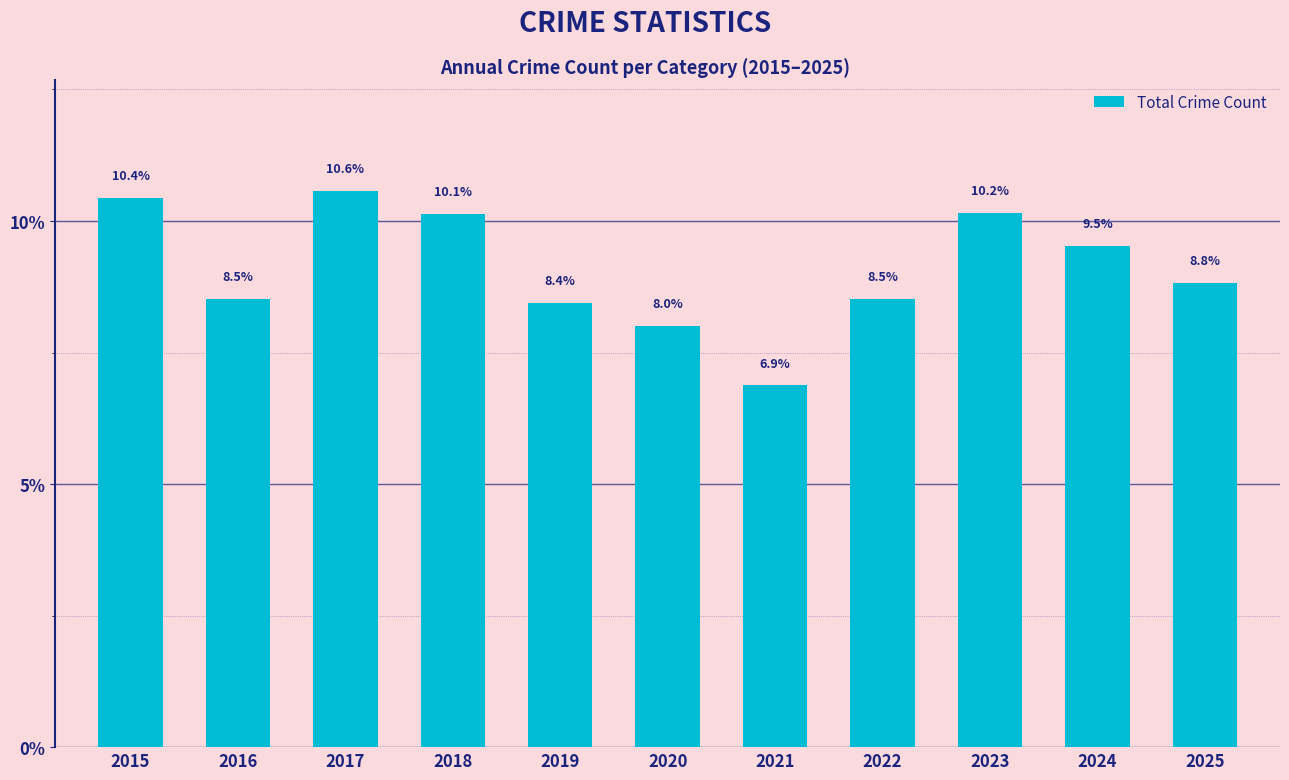

What is the minimum value shown in the chart?

6.9